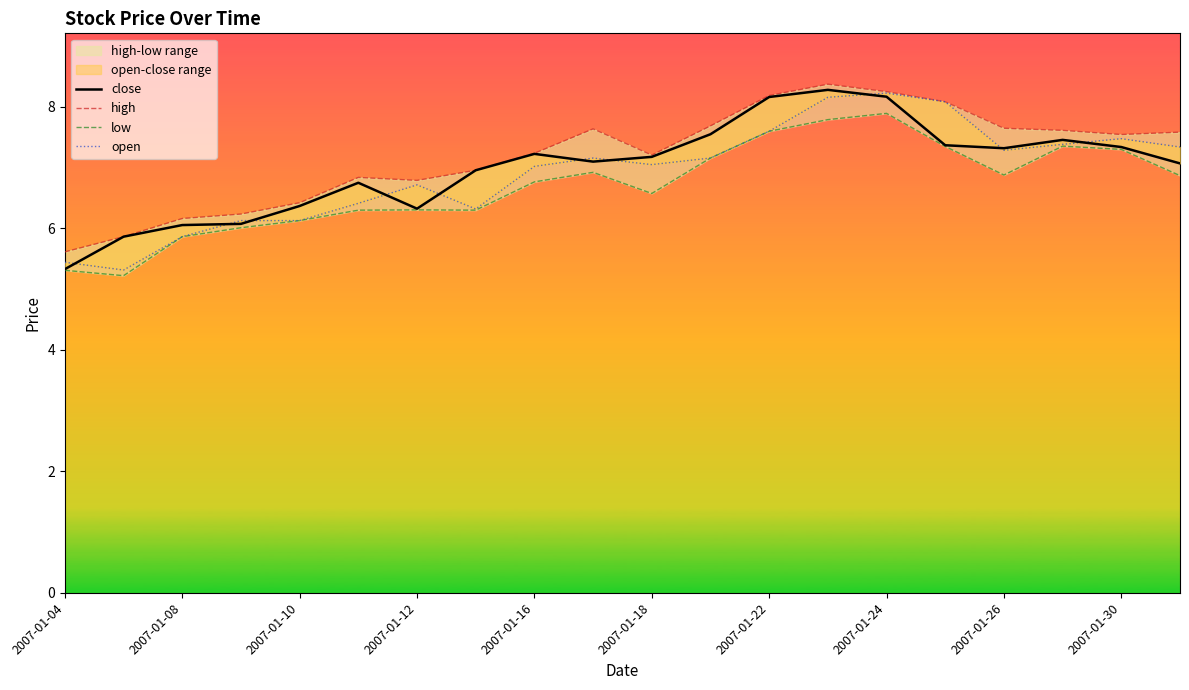

What is the difference between the second highest and minimum values in the low series?

2.6